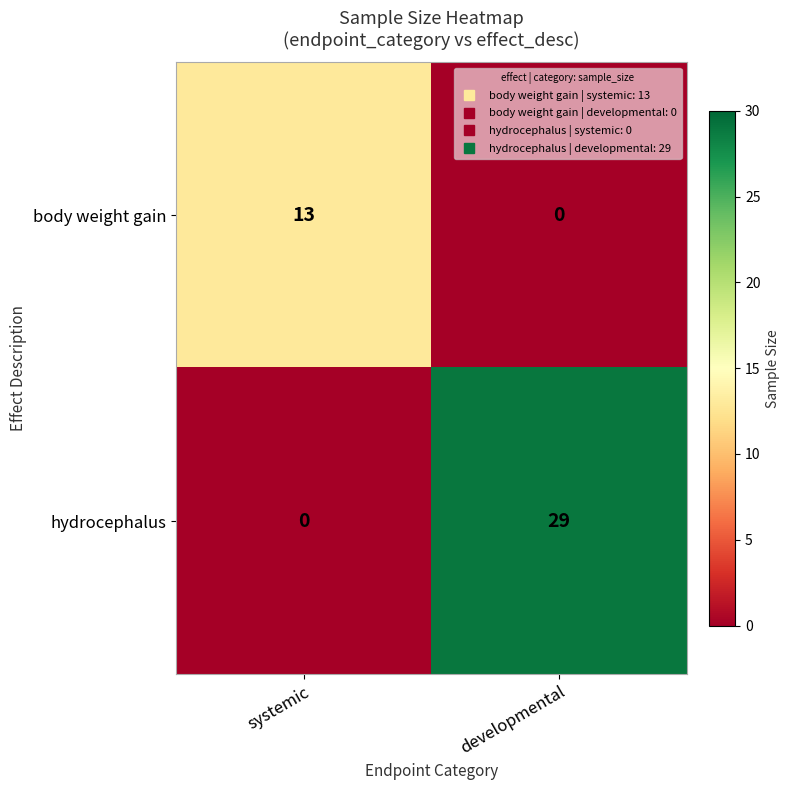

Rank the series by their average value, from lowest to highest.

body weight gain, hydrocephalus